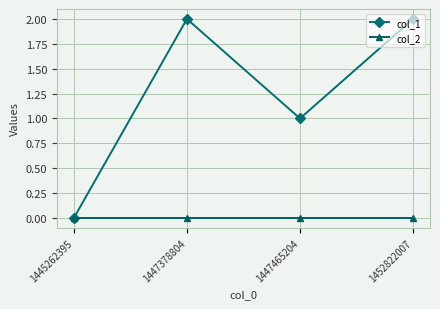

At 1447465204, list the series in order from largest to smallest.

col_1, col_2